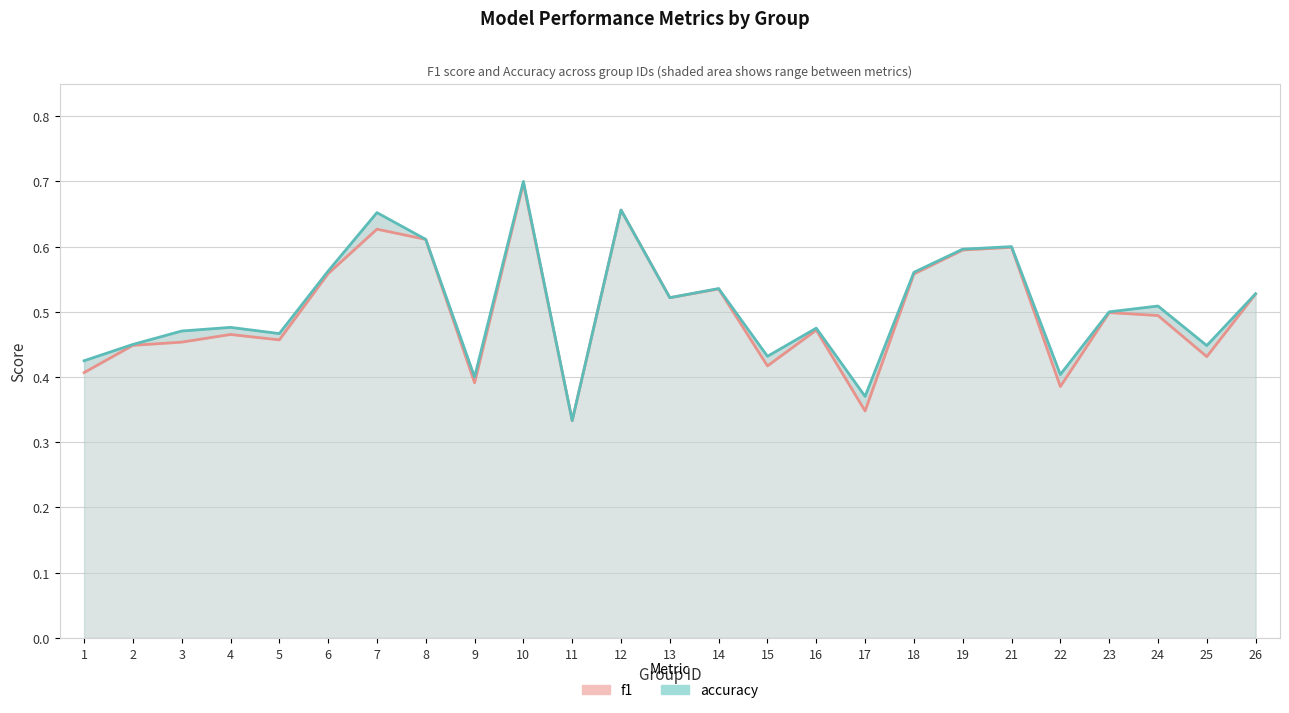

What is the sum of the f1 values at 18 and 5?

1.0